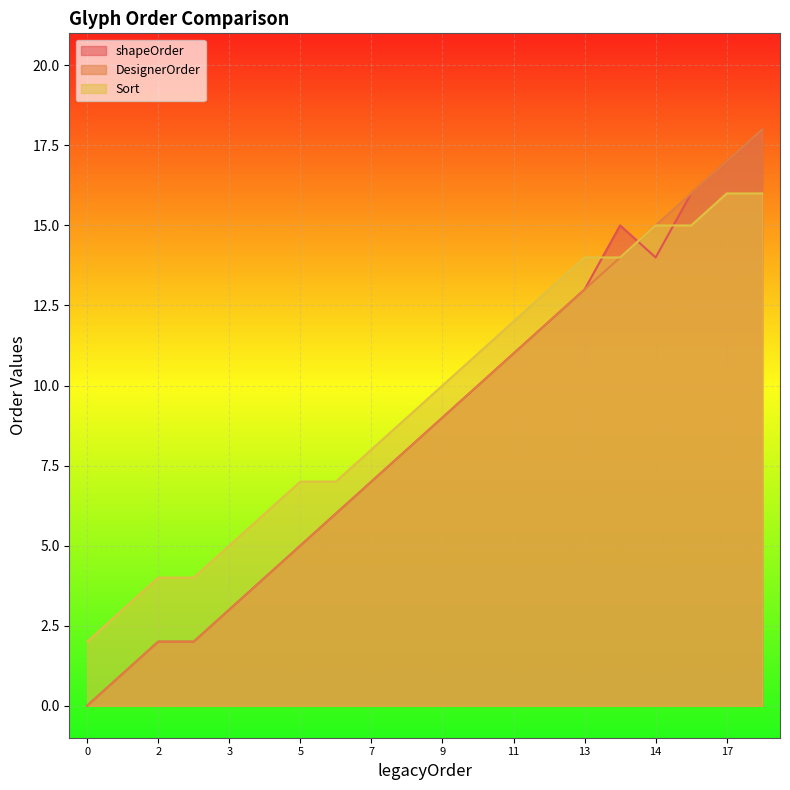

Is it true that Sort equals 16 at 17?

True